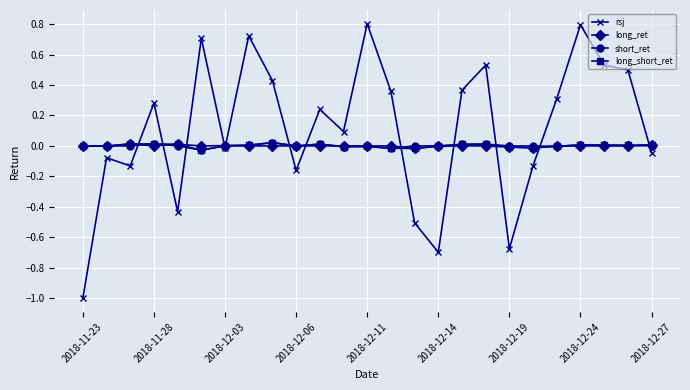

True or false: short_ret has more than 2 points higher than both neighbors.

True